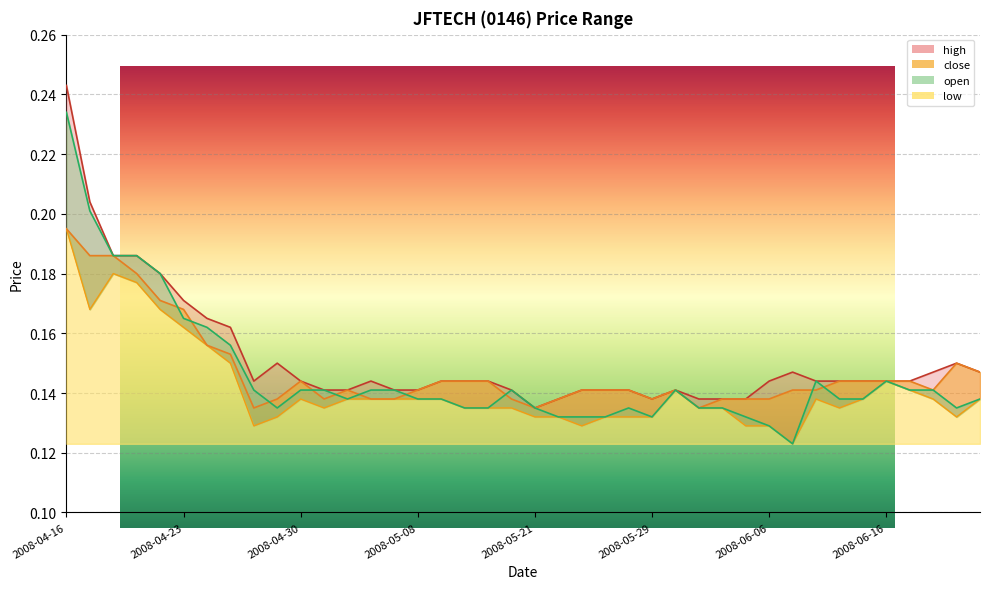

Rank the categories by low value from lowest to highest.

2008-06-10, 2008-04-28, 2008-05-23, 2008-06-05, 2008-06-06, 2008-04-29, 2008-05-21, 2008-05-22, 2008-05-26, 2008-05-27, 2008-05-29, 2008-06-19, 2008-05-02, 2008-05-12, 2008-05-15, 2008-05-16, 2008-06-03, 2008-06-04, 2008-06-12, 2008-04-30, 2008-05-05, 2008-05-06, 2008-05-07, 2008-05-08, 2008-05-09, 2008-06-11, 2008-06-13, 2008-06-18, 2008-06-20, 2008-05-30, 2008-06-17, 2008-06-16, 2008-04-25, 2008-04-24, 2008-04-23, 2008-04-17, 2008-04-22, 2008-04-21, 2008-04-18, 2008-04-16